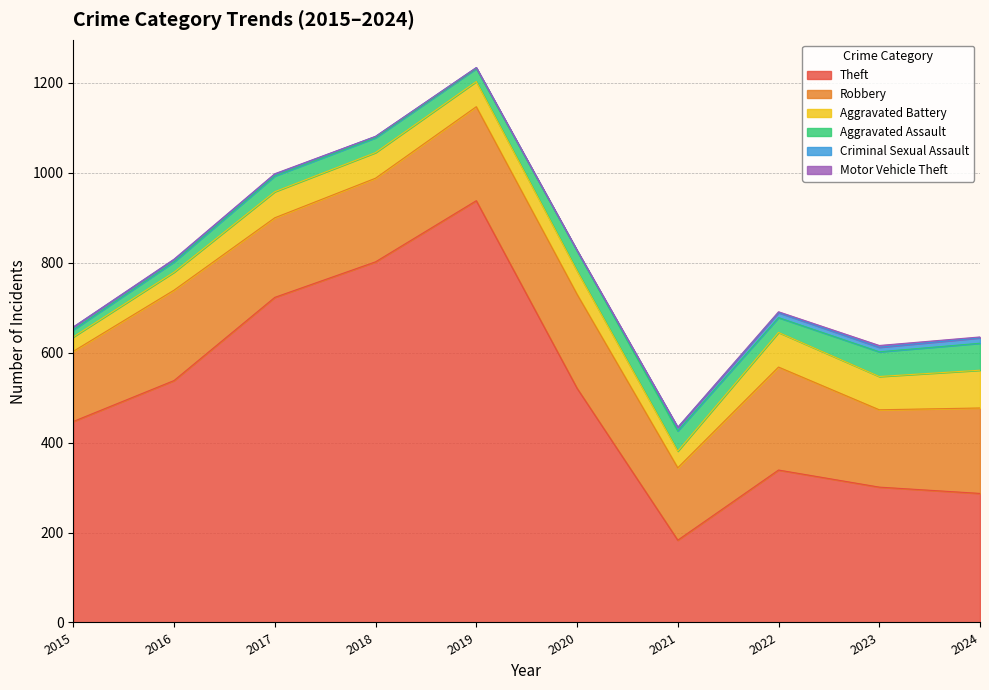

True or false: Motor Vehicle Theft has a value of 0 at 2018.

True